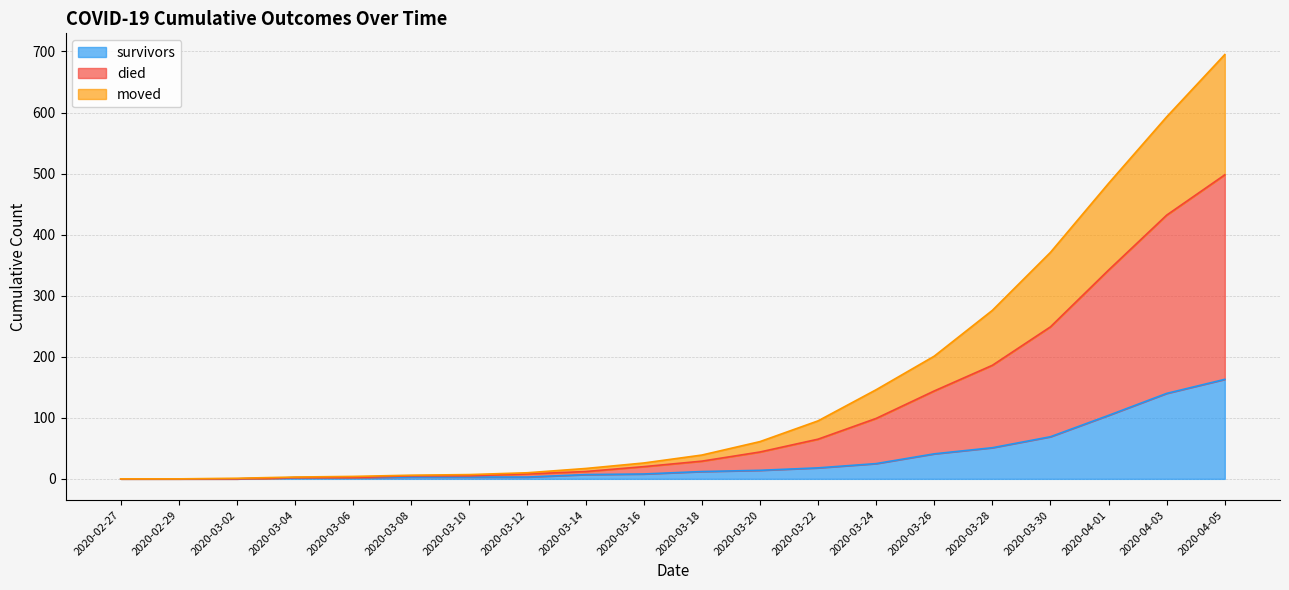

Which category has the highest value across all series?

2020-04-05